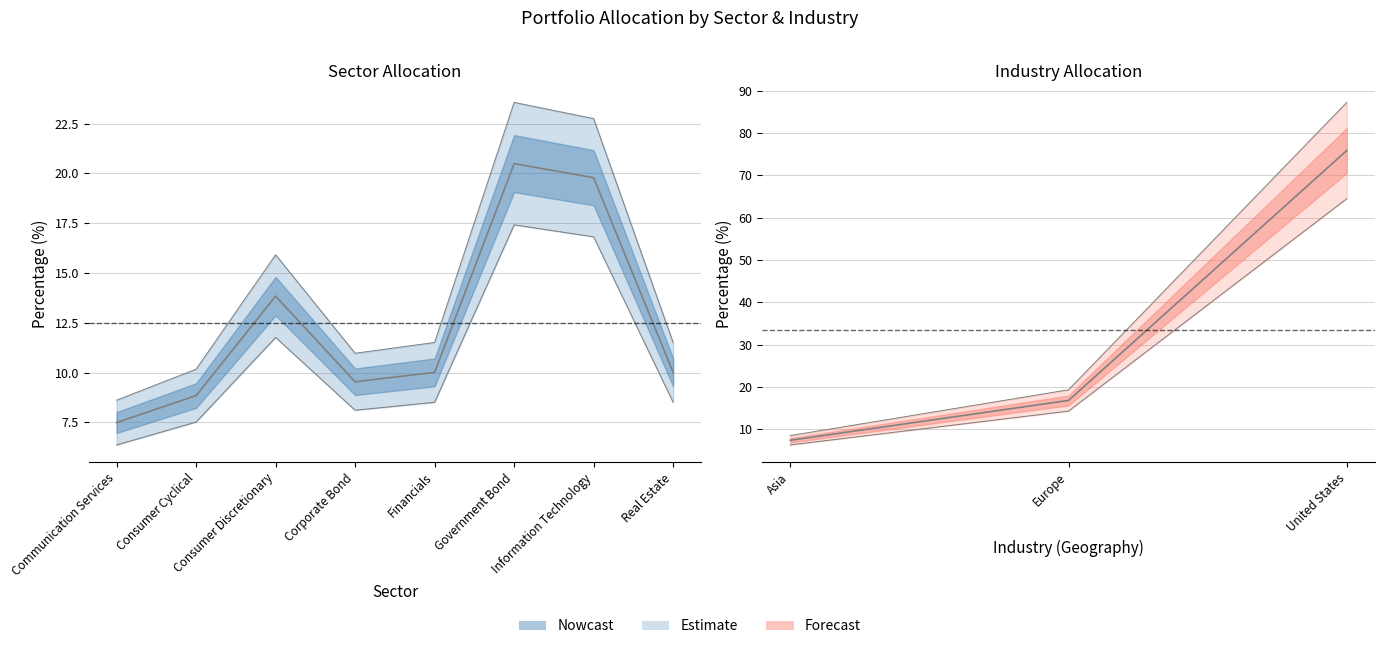

Rank the categories by value from lowest to highest.

Communication Services, Consumer Cyclical, Corporate Bond, Financials, Real Estate, Consumer Discretionary, Information Technology, Government Bond